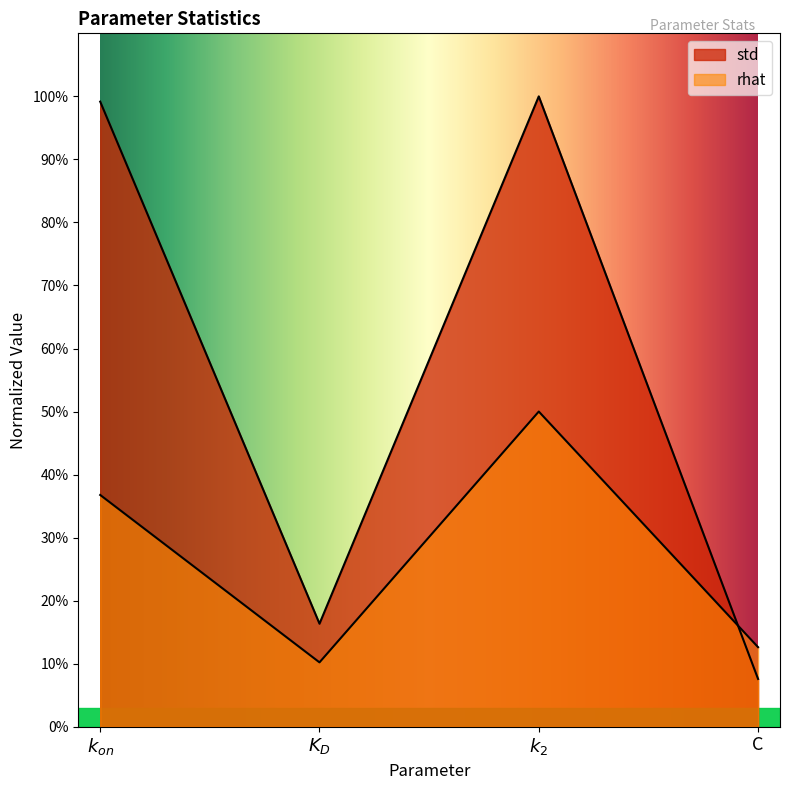

At which category does rhat reach its first local peak?

$k_2$